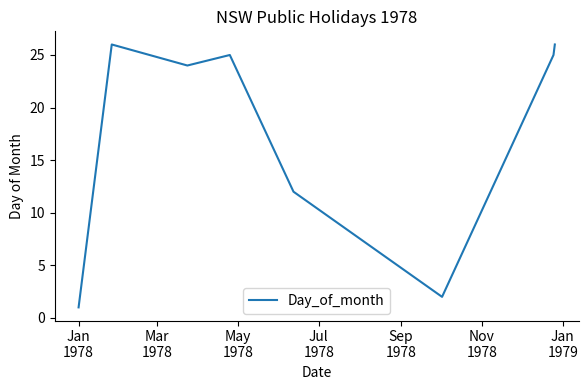

True or false: the data has more than 1 interior local peaks.

True